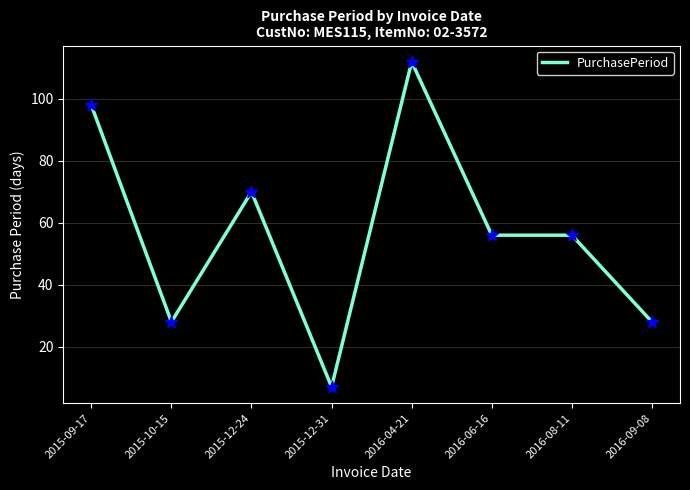

What is the change in value from 2015-09-17 to 2016-06-16?

-42